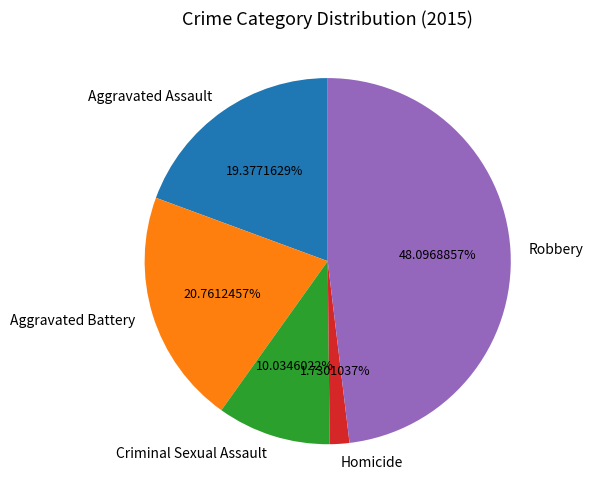

To the nearest percent, what is the average slice percentage?

20%